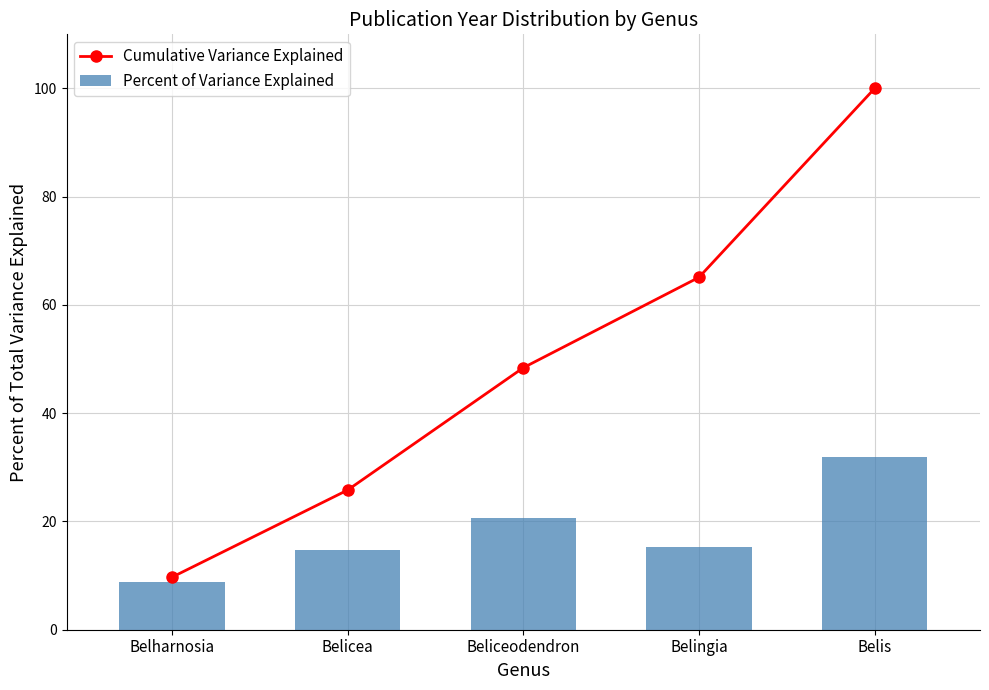

Reading right to left, extract all data points from this chart.

Cumulative Variance Explained: Belis=100.0	Belingia=65.1	Beliceodendron=48.4	Belicea=25.8	Belharnosia=9.7
Percent of Variance Explained: Belis=31.9	Belingia=15.3	Beliceodendron=20.6	Belicea=14.7	Belharnosia=8.9